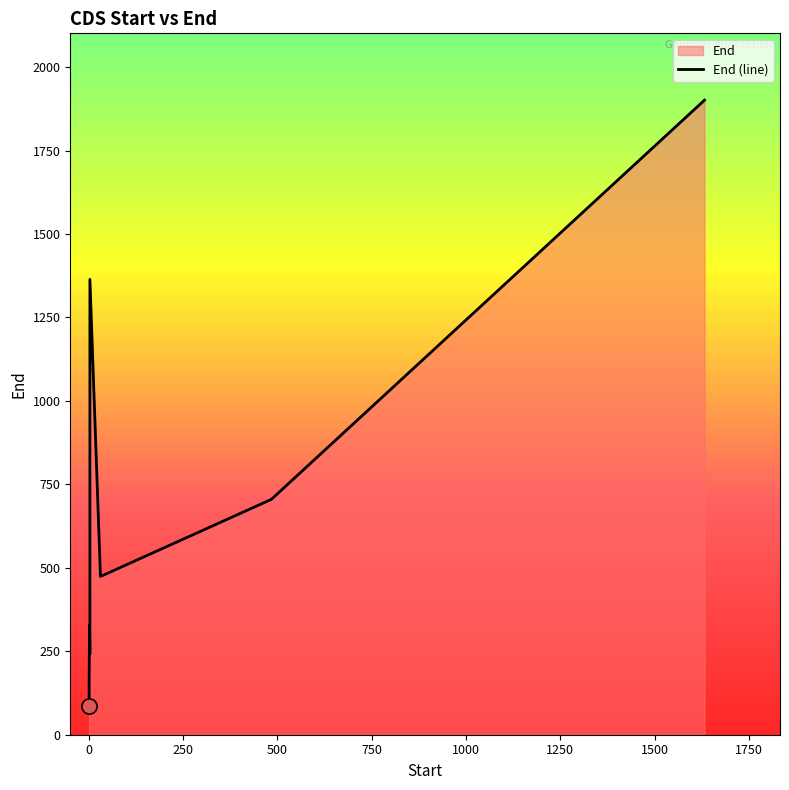

Which has a higher value, 484 or 1632?

1632